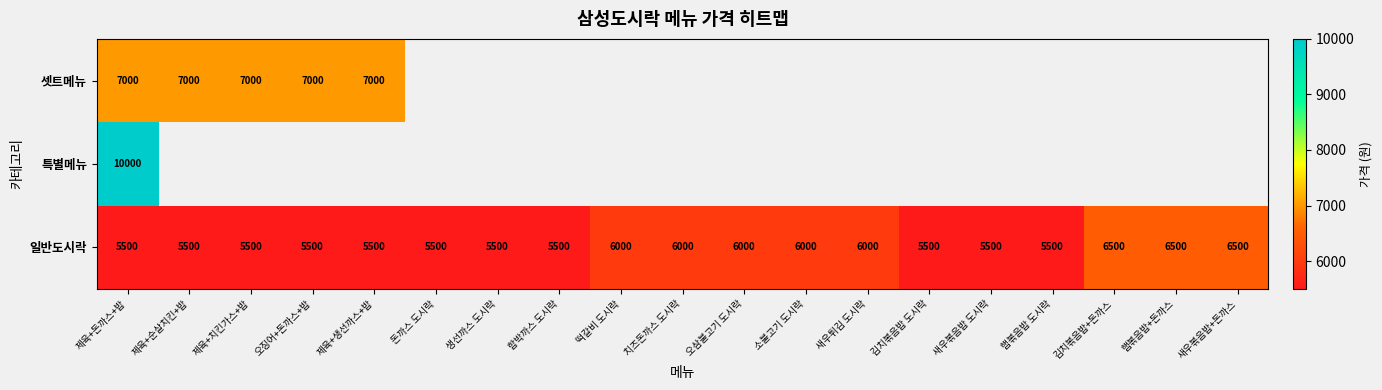

What is the maximum value shown in the chart?

10000.0